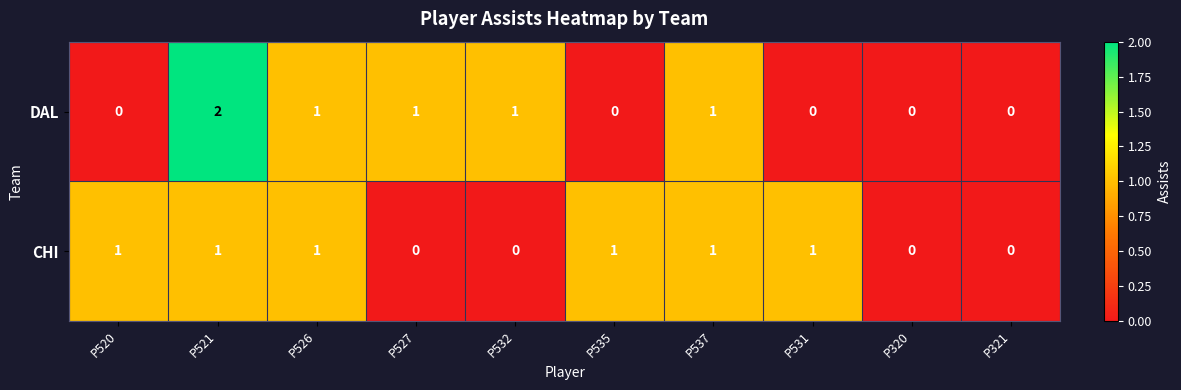

How many distinct data groups are displayed?

2